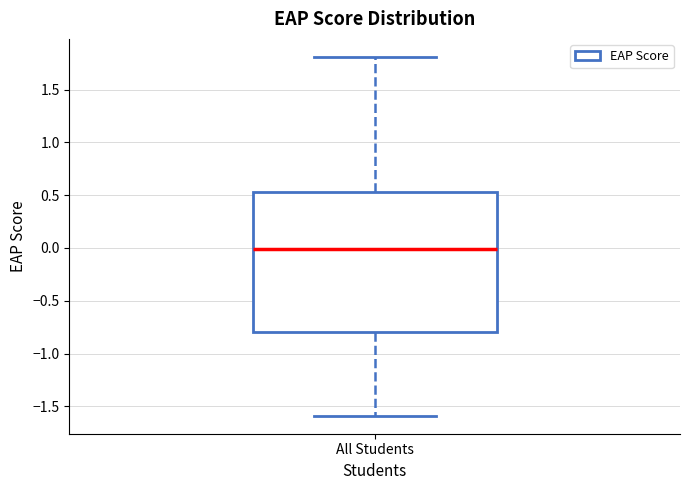

Read this box plot against the y-axis: the position of the median line, the range covered by the box, and the ends of both whiskers. The values are not printed on the chart, so give them approximately, as read against the axis.

median 0.00, box -0.80 to 0.55, whiskers -1.60 to 1.80